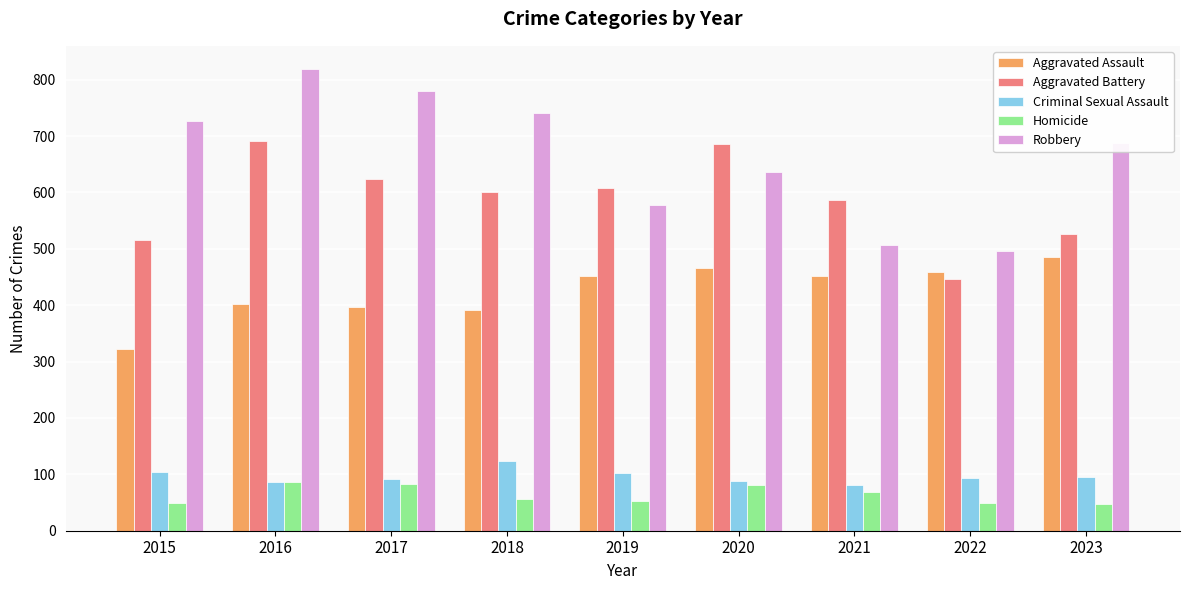

How many bars are there in total?

45